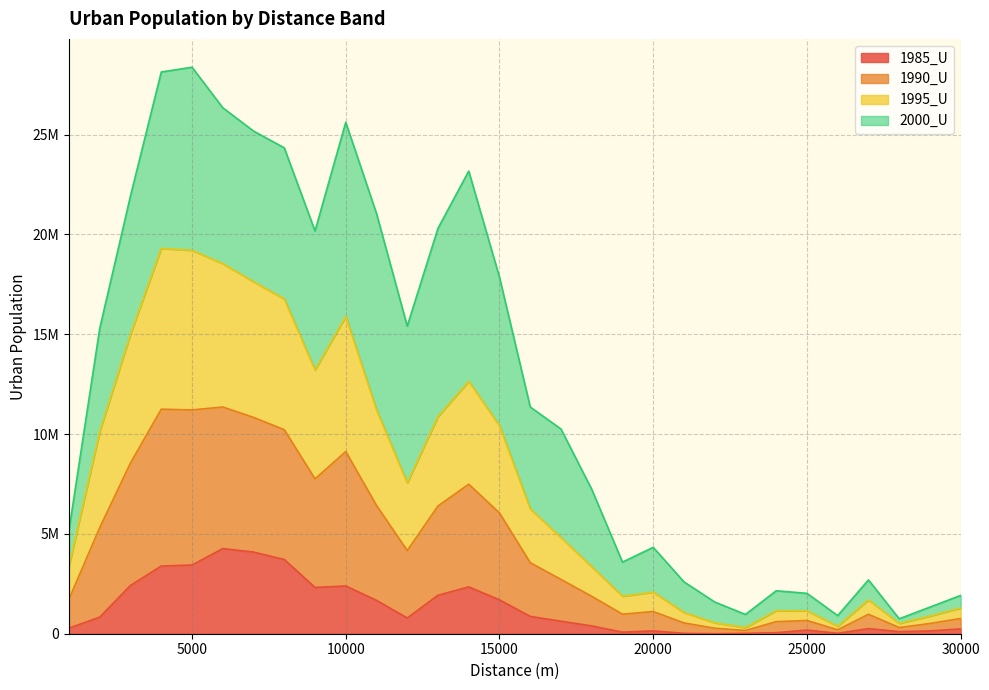

How many data points does each series have?

30